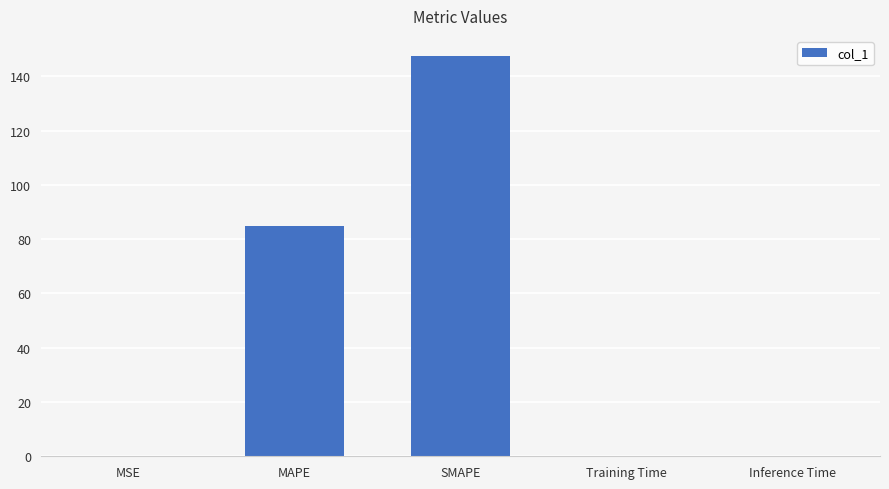

What is the sum of all values?

232.4